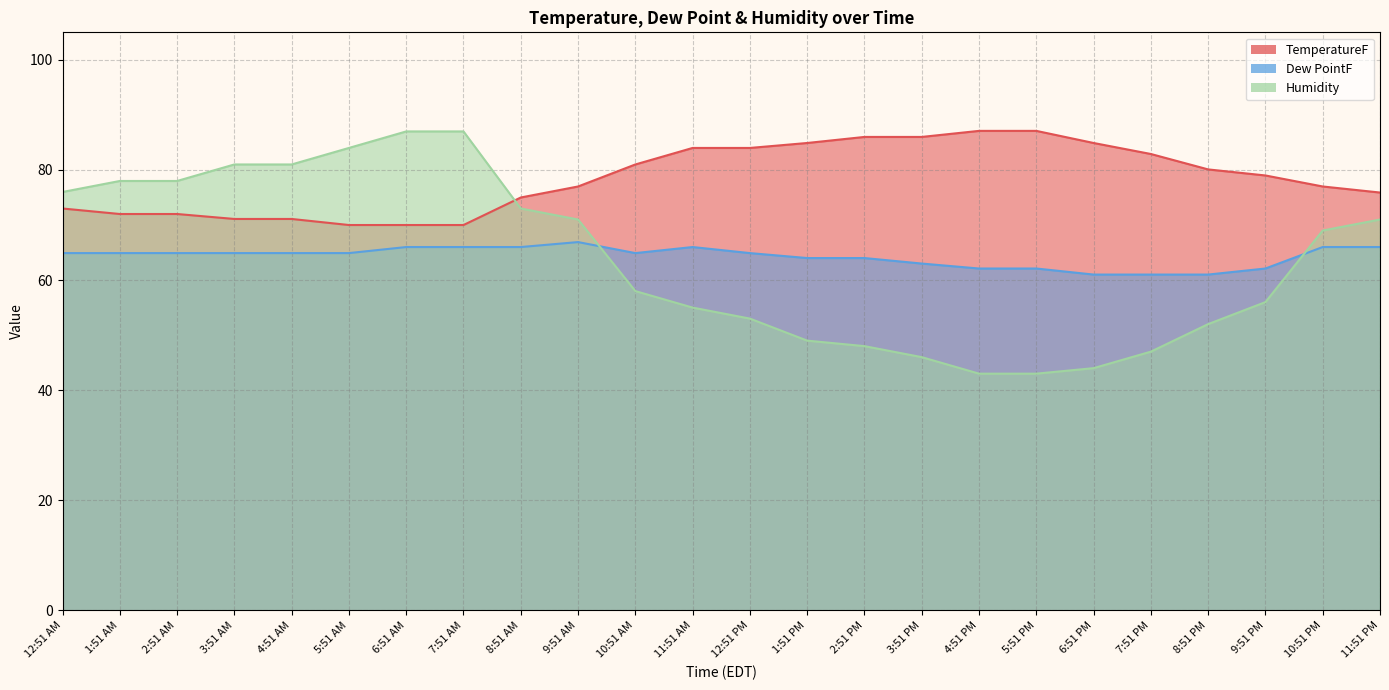

Which has a higher value, 4:51 AM or 8:51 AM?

8:51 AM